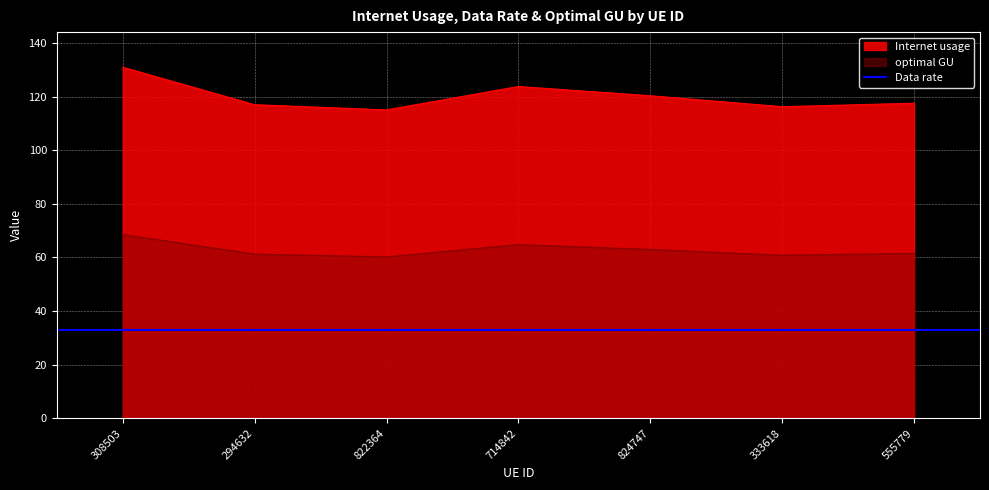

Which category has the highest value in the Internet usage series?

308503